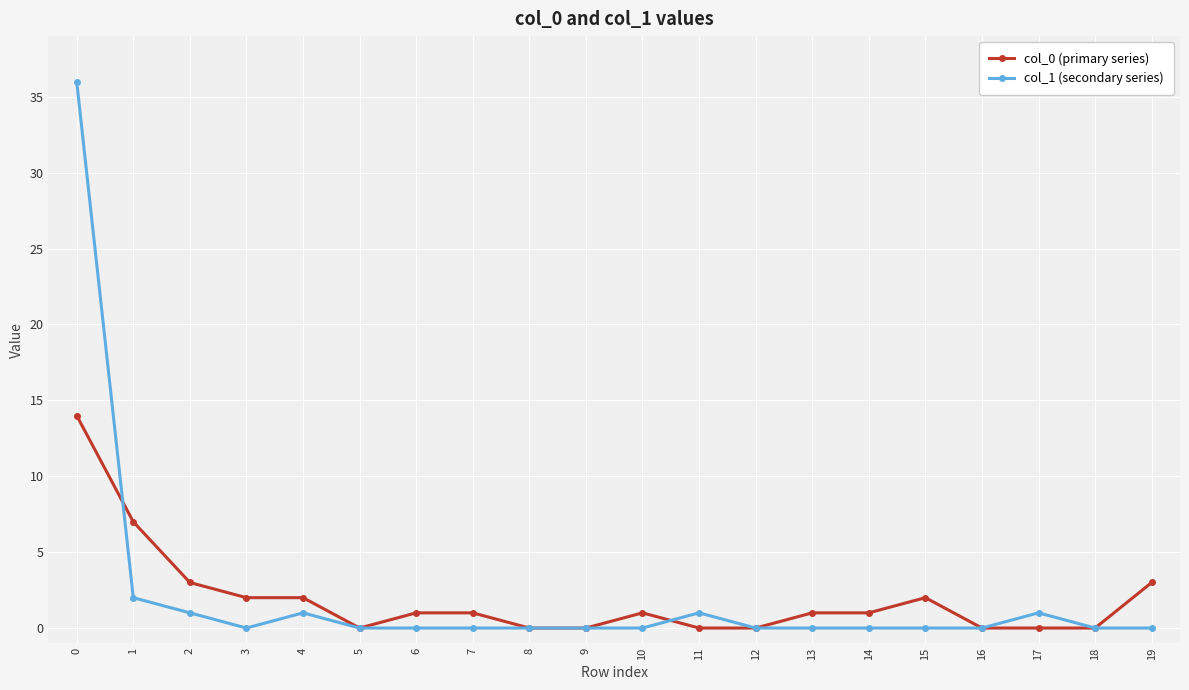

Rank the series at 17 from highest to lowest value.

col_1 (secondary series), col_0 (primary series)